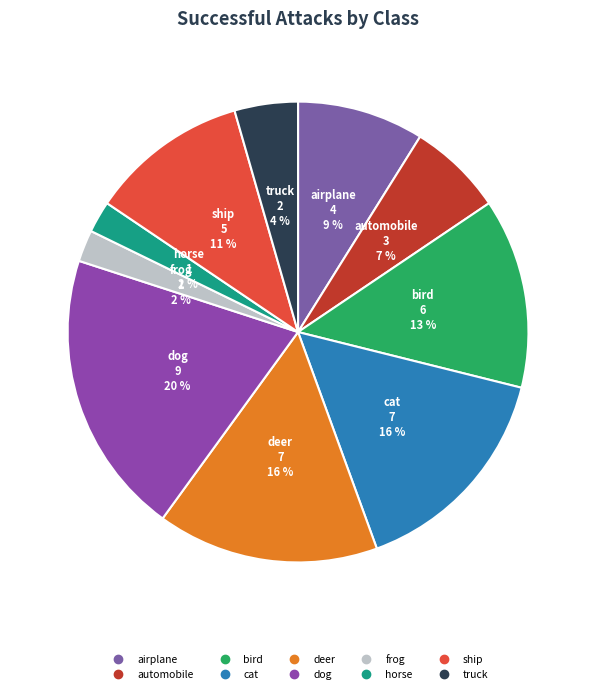

Does cat account for over 50% of the chart?

No